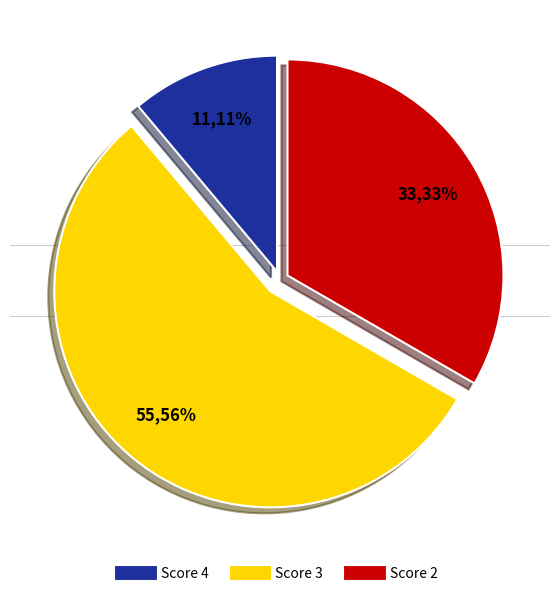

To the nearest percent, what is the average slice percentage?

33%